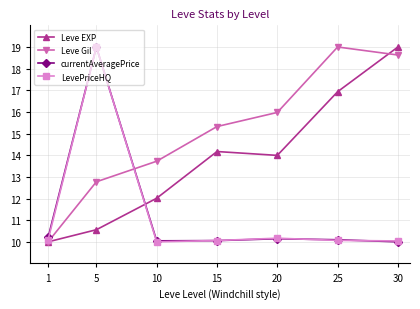

Which series changed the most between 1 and 30?

Leve EXP